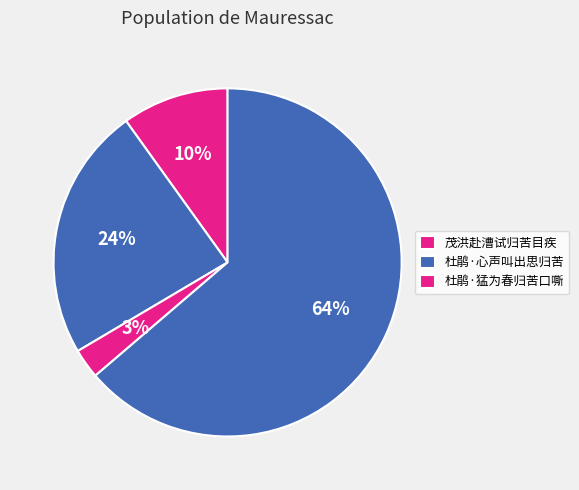

How many segments does this pie chart have?

4